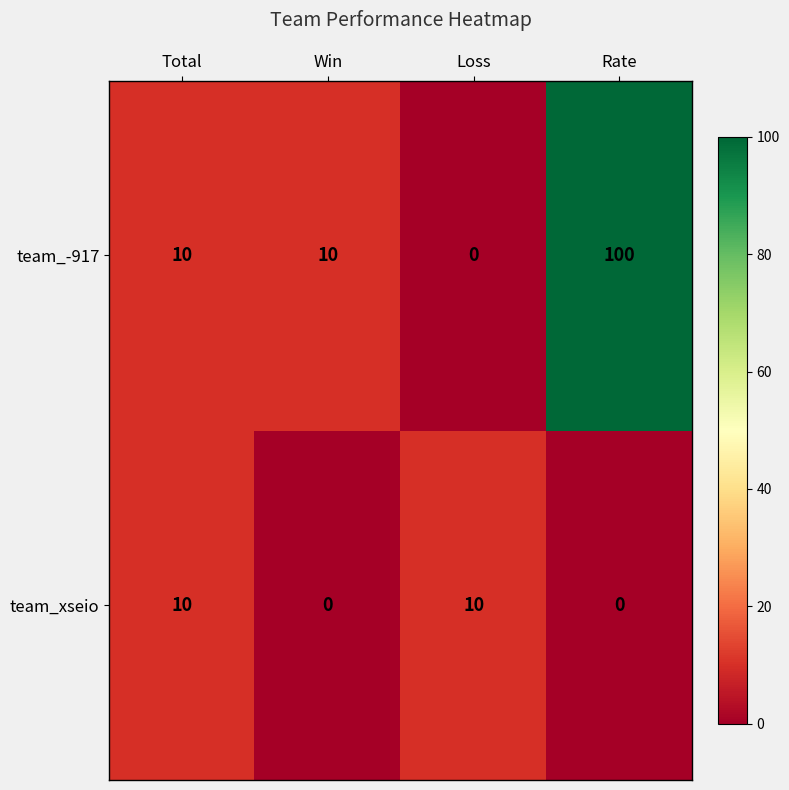

What is the difference between the team_xseio values at Total and Rate?

10